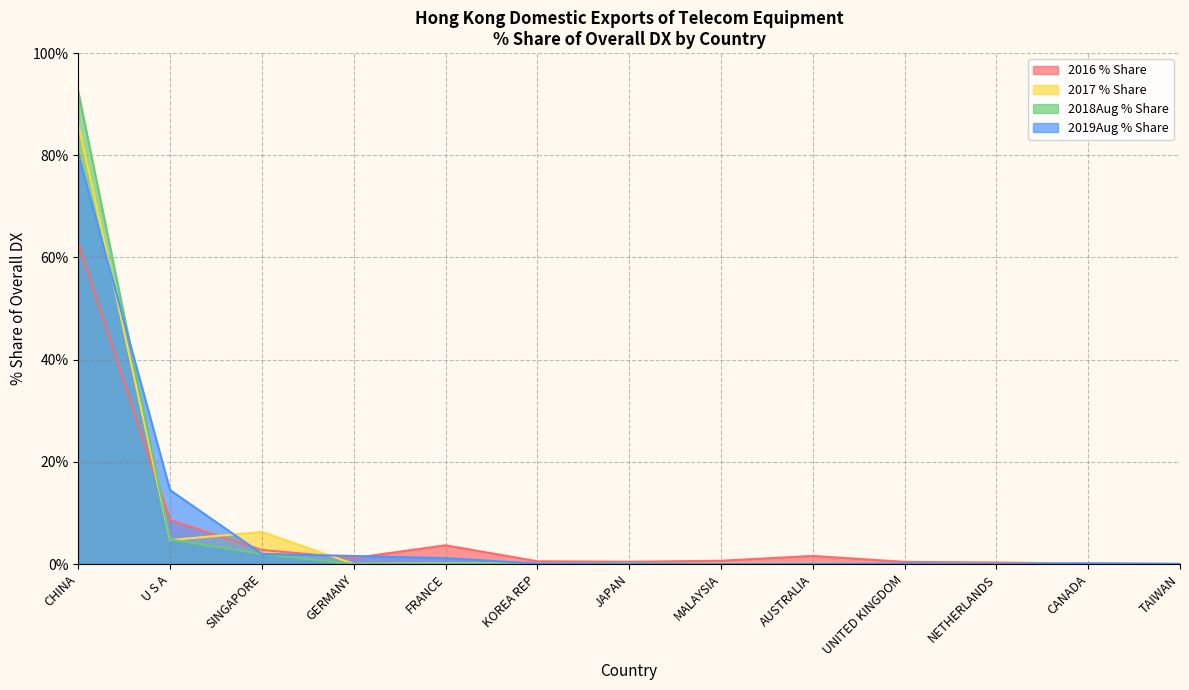

How many values in 2018Aug % Share are above zero?

12